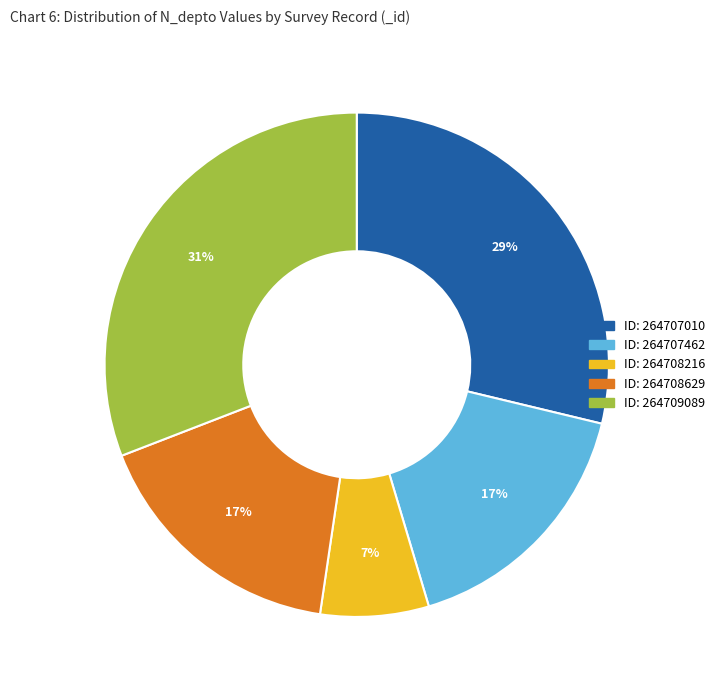

How many slices are in this pie chart?

5